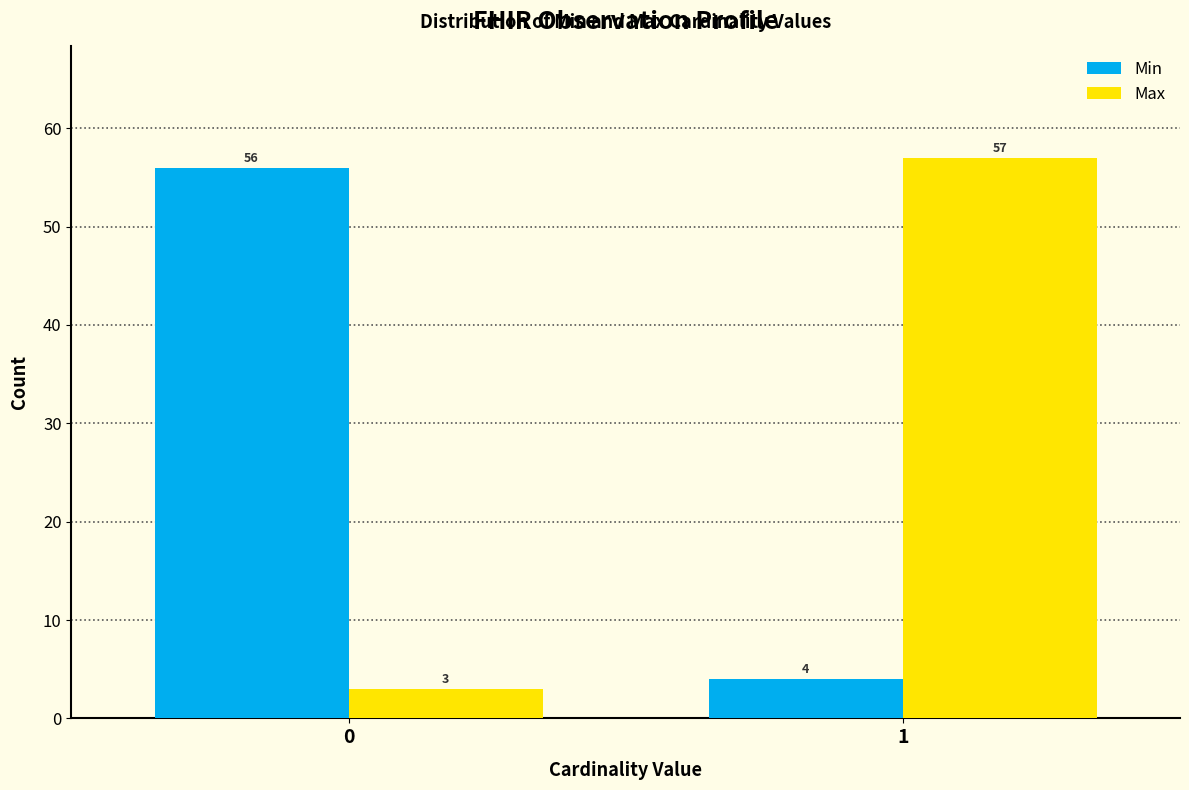

Reading left to right, extract all data points from this chart.

Min: 0=56	1=4
Max: 0=3	1=57